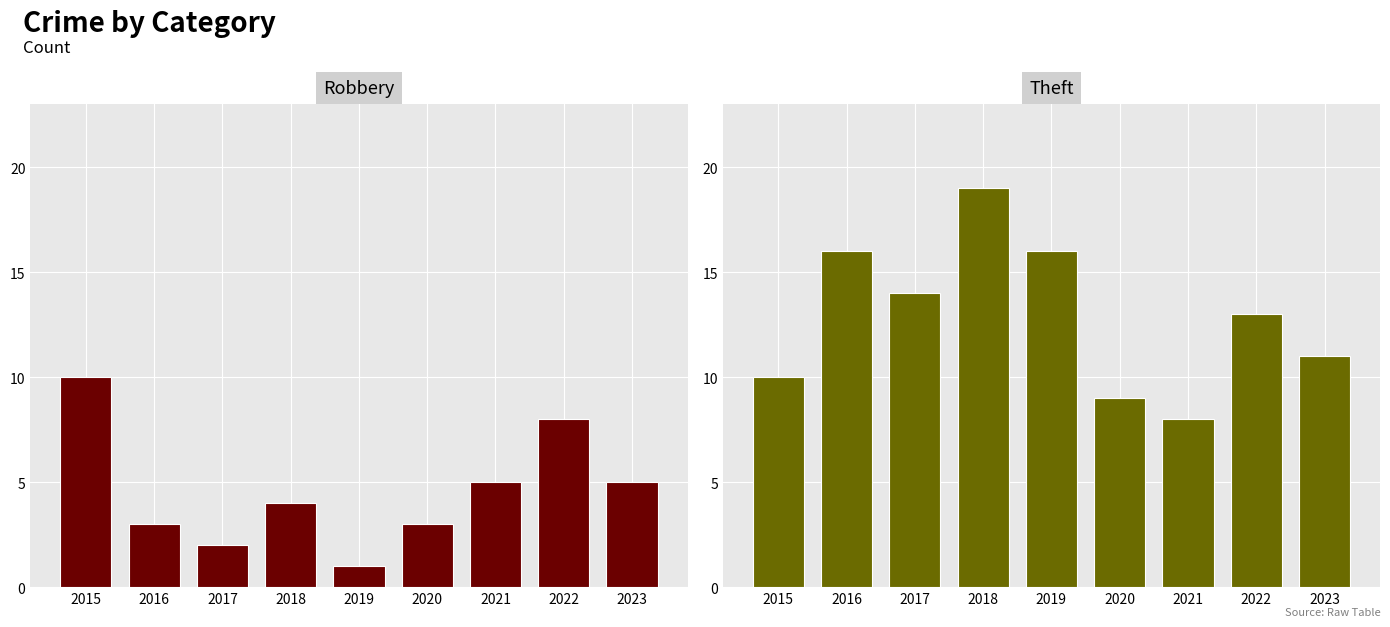

What are all the series names shown in the legend?

Robbery, Theft